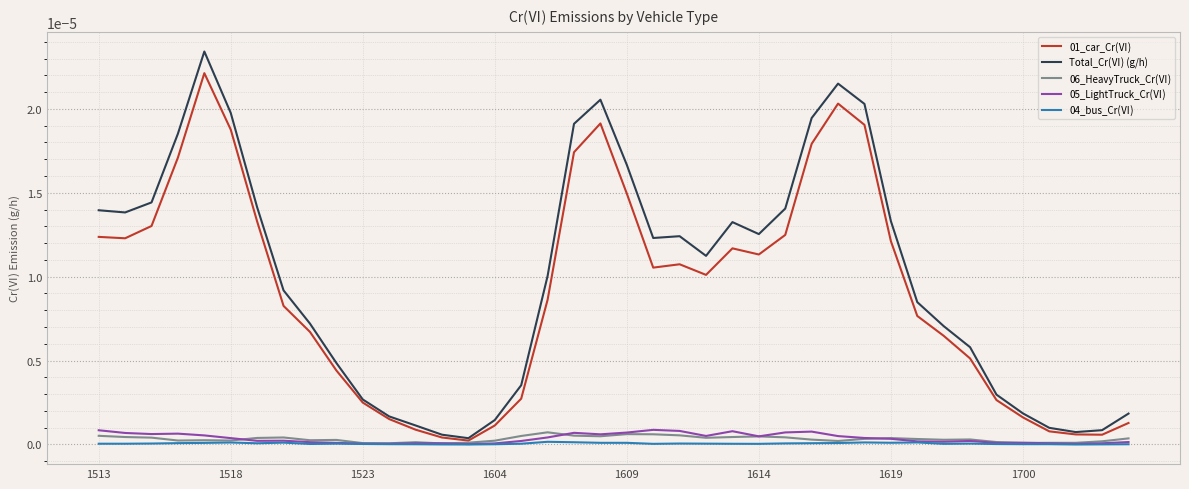

Which series has the widest spread of values?

Total_Cr(Ⅵ) (g/h)